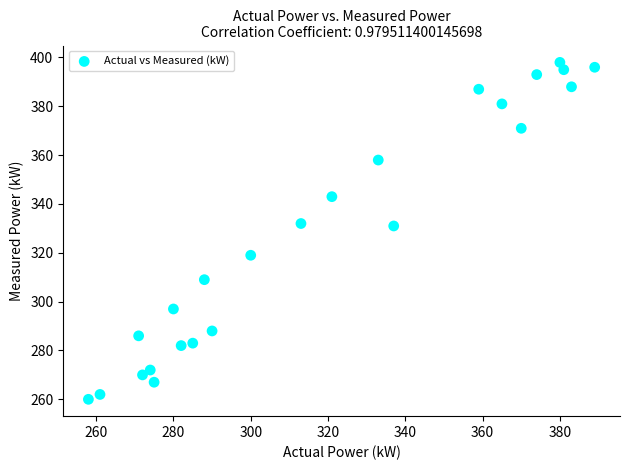

What is the range of X values (max minus min)?

131